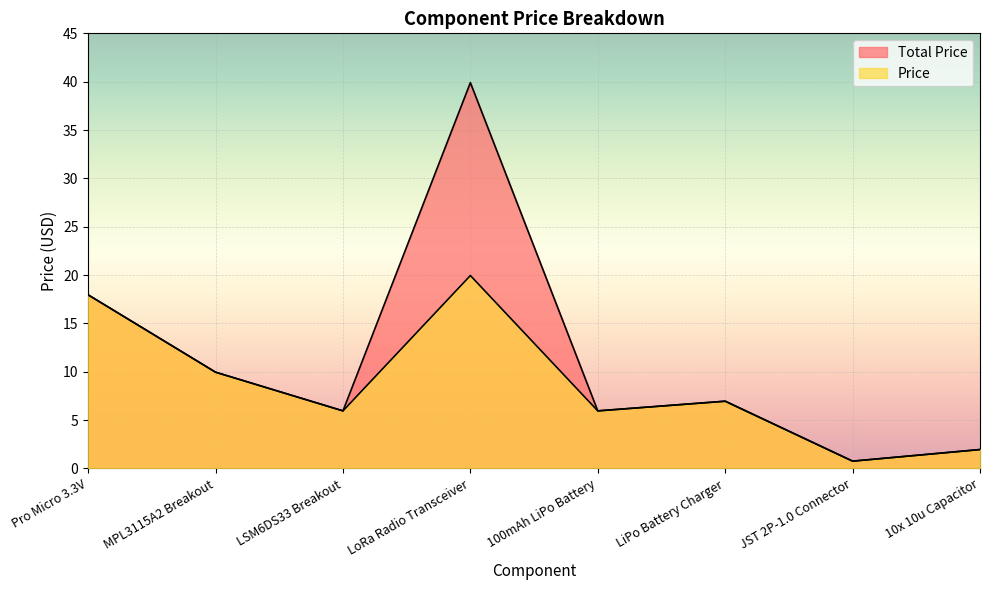

What is the sum of the Total Price values at Pro Micro 3.3V and LiPo Battery Charger?

24.9